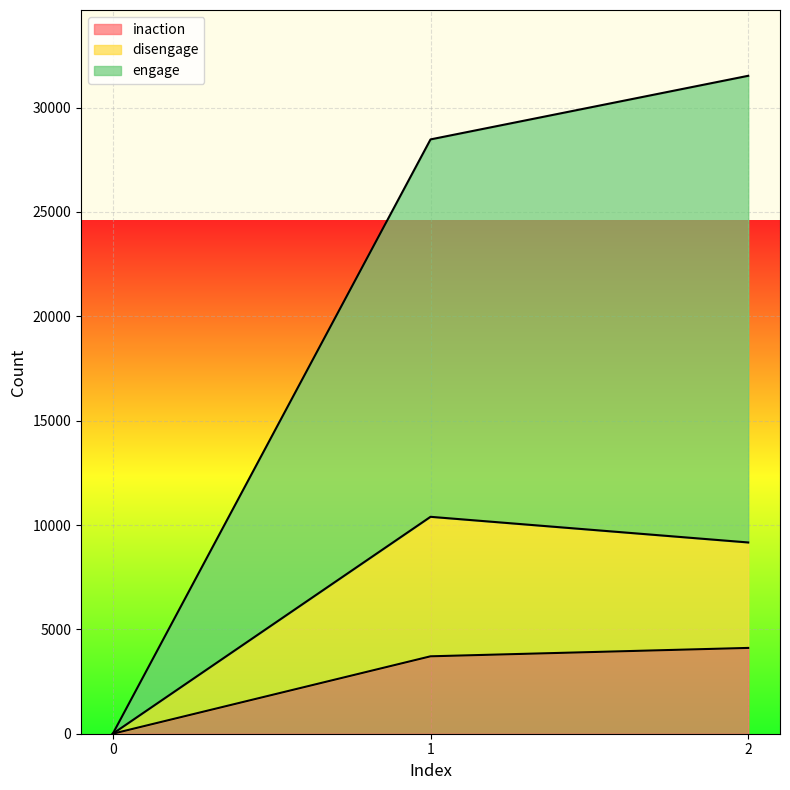

Reading left to right, extract all data points from this chart.

inaction: 0	3709	4111
disengage: 0	10393	9164
engage: 0	28476	31524